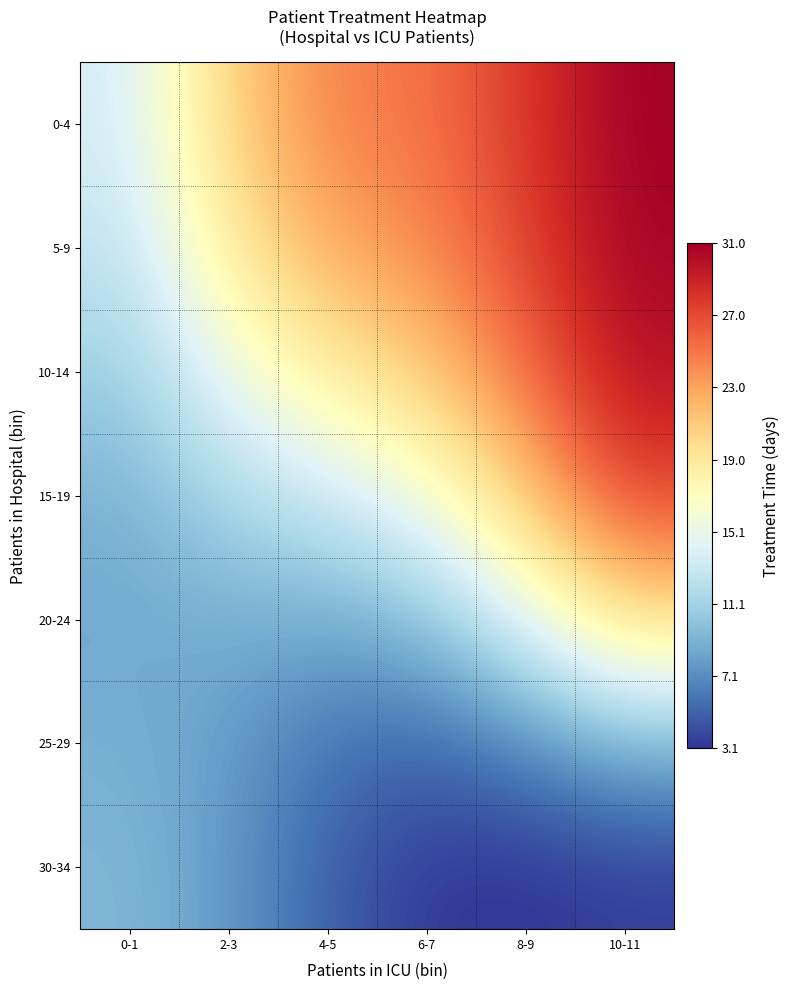

Reading left to right, transcribe all the data shown in this chart.

0-4: 0-1=13.6	2-3=20.6	4-5=24.5	6-7=25.1	8-9=27.8	10-11=31.0
5-9: 0-1=12.7	2-3=18.9	4-5=22.8	6-7=24.1	8-9=27.3	10-11=30.8
10-14: 0-1=10.8	2-3=15.3	4-5=18.7	6-7=21.1	8-9=25.4	10-11=30.0
15-19: 0-1=9.1	2-3=11.6	4-5=13.3	6-7=15.8	8-9=21.3	10-11=27.2
20-24: 0-1=8.5	2-3=8.9	4-5=8.6	6-7=9.9	8-9=14.4	10-11=19.7
25-29: 0-1=8.9	2-3=7.9	4-5=6.0	6-7=5.4	8-9=7.0	10-11=9.3
30-34: 0-1=9.4	2-3=7.8	4-5=5.0	6-7=3.3	8-9=3.1	10-11=3.5